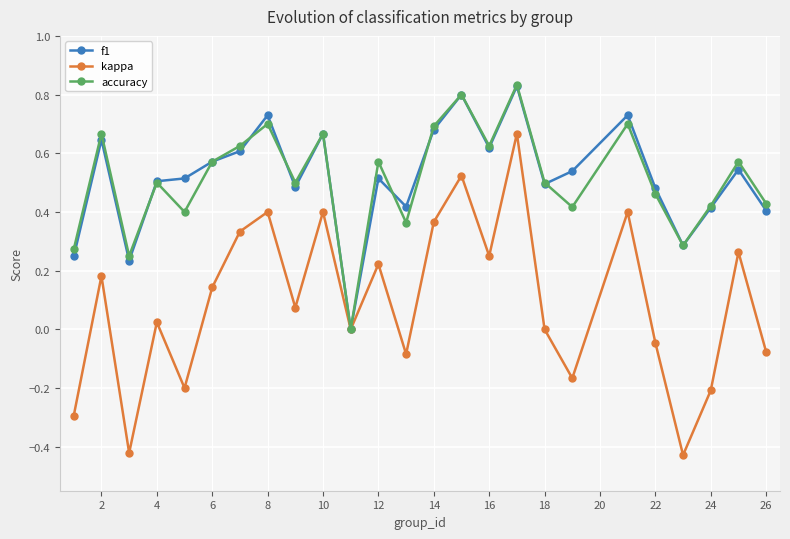

Count the accuracy values in the range 0 to 1.

25